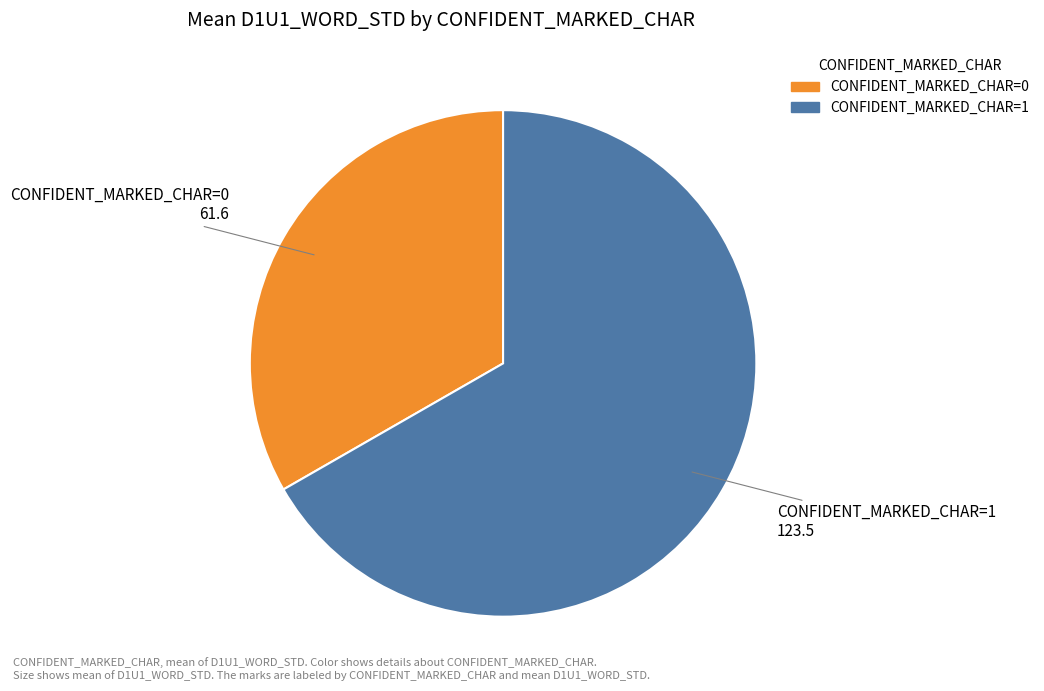

How many slices are in this pie chart?

2